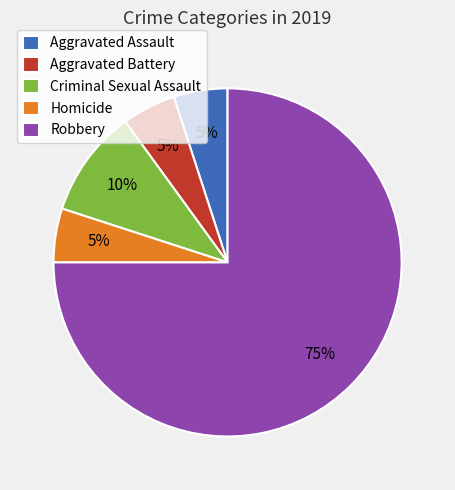

Approximately how many times larger is the value at Robbery compared to Aggravated Battery?

15.0